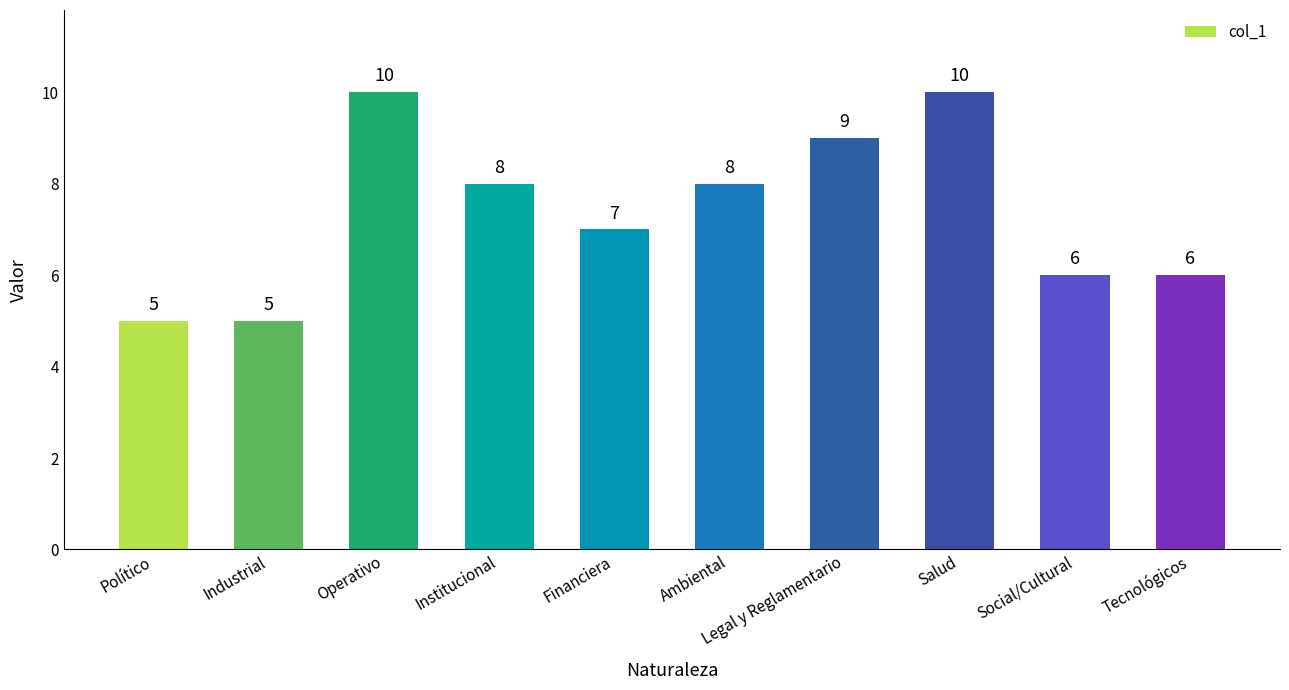

What is the greatest value displayed?

10